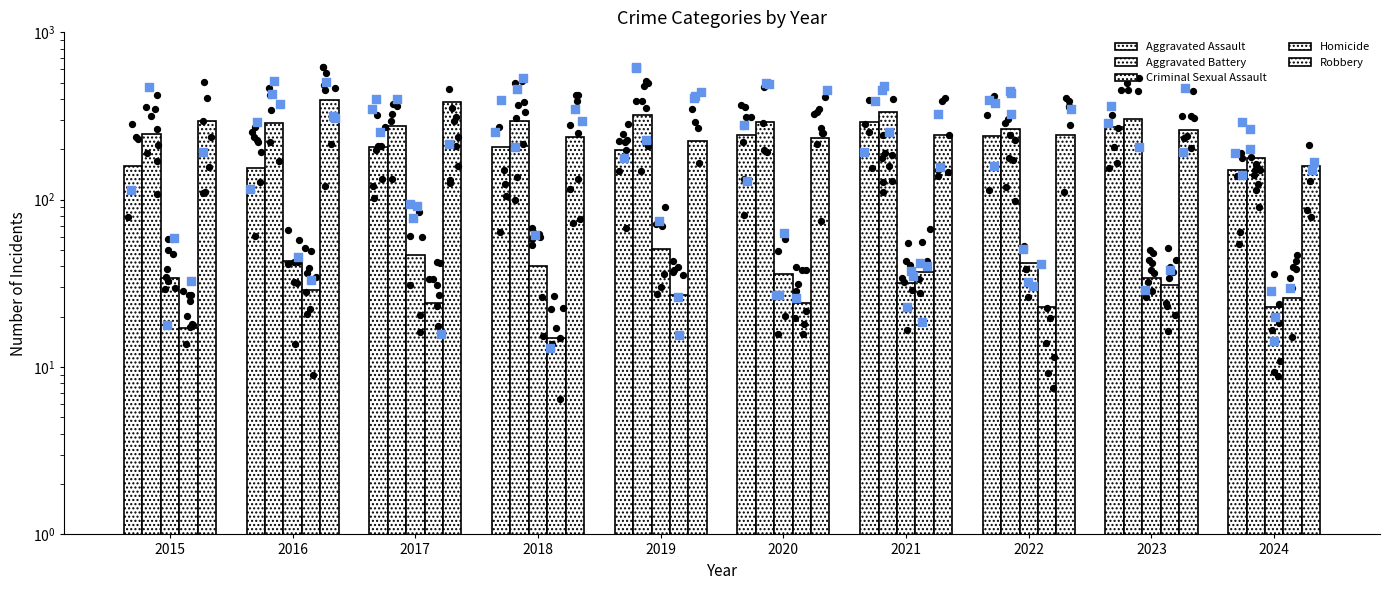

What is the total value across all series at 2023?

903